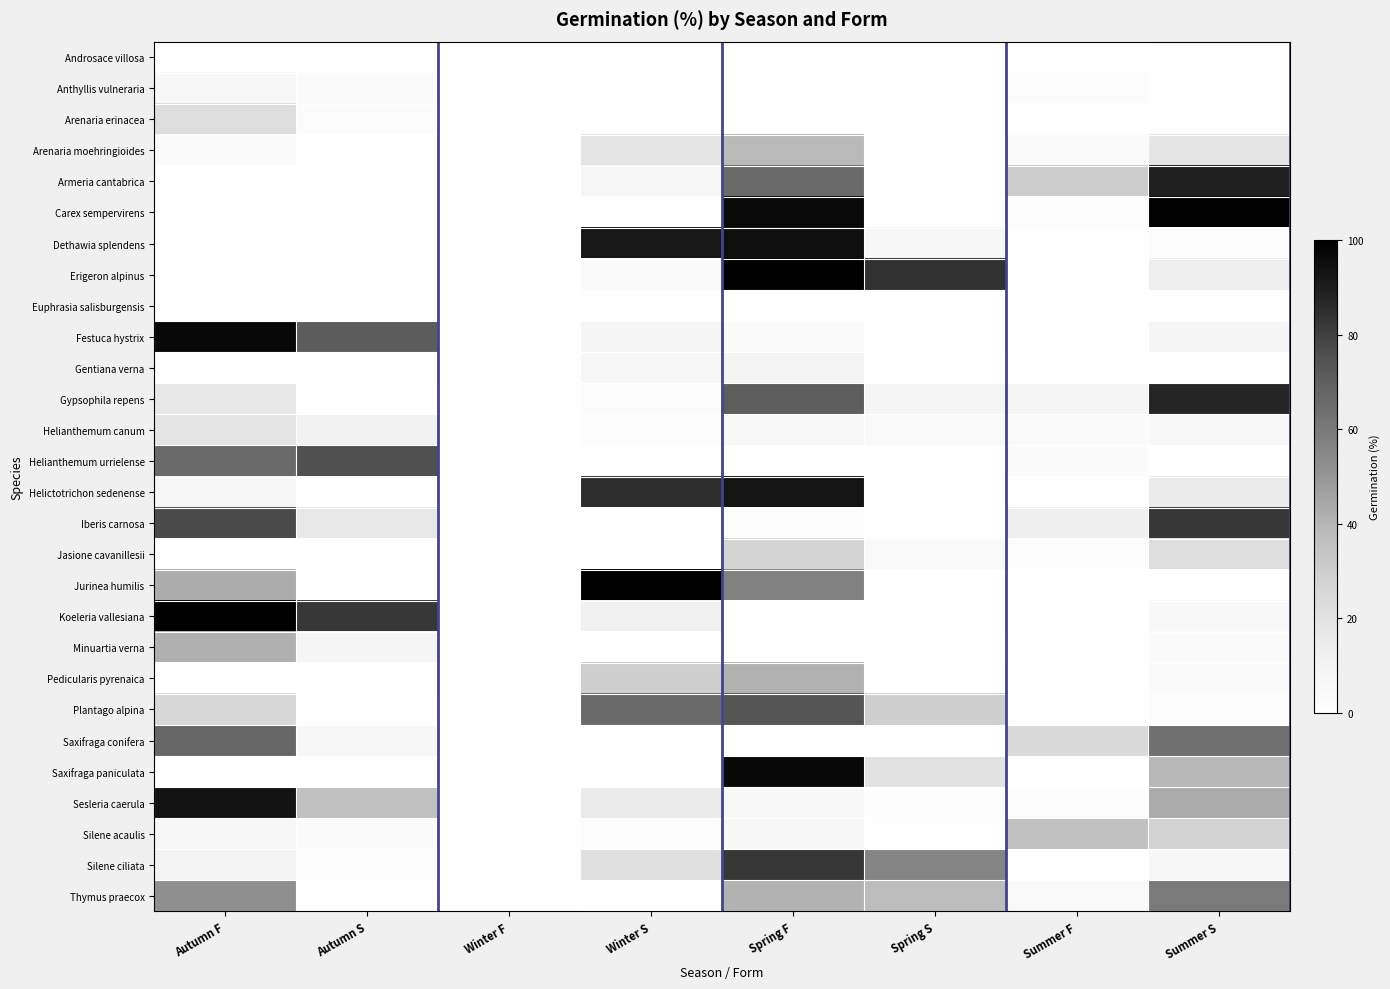

Reading left to right, what are all the values shown in this chart?

Androsace villosa: Autumn F=0.0	Autumn S=0.0	Winter F=0.0	Winter S=0.0	Spring F=0.0	Spring S=0.0	Summer F=0.0	Summer S=1.1
Anthyllis vulneraria: Autumn F=5.9	Autumn S=2.9	Winter F=0.0	Winter S=0.0	Spring F=0.0	Spring S=0.0	Summer F=2.1	Summer S=0.0
Arenaria erinacea: Autumn F=22.7	Autumn S=2.1	Winter F=0.0	Winter S=0.0	Spring F=0.0	Spring S=0.0	Summer F=0.0	Summer S=1.0
Arenaria moehringioides: Autumn F=3.9	Autumn S=0.0	Winter F=0.0	Winter S=18.2	Spring F=38.5	Spring S=0.0	Summer F=3.9	Summer S=18.2
Armeria cantabrica: Autumn F=0.7	Autumn S=0.0	Winter F=0.0	Winter S=7.7	Spring F=65.7	Spring S=0.6	Summer F=30.1	Summer S=89.1
Carex sempervirens: Autumn F=0.0	Autumn S=0.0	Winter F=0.0	Winter S=0.0	Spring F=96.6	Spring S=0.0	Summer F=2.6	Summer S=99.3
Dethawia splendens: Autumn F=0.0	Autumn S=0.0	Winter F=0.0	Winter S=91.8	Spring F=94.9	Spring S=6.1	Summer F=0.0	Summer S=2.0
Erigeron alpinus: Autumn F=0.0	Autumn S=0.0	Winter F=0.0	Winter S=3.0	Spring F=100.0	Spring S=83.8	Summer F=0.0	Summer S=13.1
Euphrasia salisburgensis: Autumn F=0.0	Autumn S=0.0	Winter F=0.0	Winter S=0.5	Spring F=0.5	Spring S=0.0	Summer F=1.0	Summer S=0.0
Festuca hystrix: Autumn F=97.1	Autumn S=71.1	Winter F=0.0	Winter S=7.9	Spring F=2.9	Spring S=0.0	Summer F=0.0	Summer S=7.9
Gentiana verna: Autumn F=0.0	Autumn S=0.0	Winter F=0.0	Winter S=7.3	Spring F=8.7	Spring S=0.7	Summer F=0.0	Summer S=0.7
Gypsophila repens: Autumn F=17.4	Autumn S=1.1	Winter F=0.0	Winter S=2.1	Spring F=70.5	Spring S=7.9	Summer F=8.1	Summer S=87.4
Helianthemum canum: Autumn F=19.0	Autumn S=10.2	Winter F=0.0	Winter S=1.8	Spring F=5.8	Spring S=4.5	Summer F=4.3	Summer S=5.2
Helianthemum urrielense: Autumn F=65.6	Autumn S=75.0	Winter F=0.0	Winter S=0.0	Spring F=0.0	Spring S=0.0	Summer F=3.1	Summer S=0.0
Helictotrichon sedenense: Autumn F=7.1	Autumn S=0.0	Winter F=0.0	Winter S=85.0	Spring F=92.9	Spring S=0.0	Summer F=0.0	Summer S=15.0
Iberis carnosa: Autumn F=76.6	Autumn S=16.5	Winter F=0.0	Winter S=0.0	Spring F=2.1	Spring S=0.0	Summer F=12.8	Summer S=82.4
Jasione cavanillesii: Autumn F=0.0	Autumn S=0.0	Winter F=0.0	Winter S=0.0	Spring F=27.1	Spring S=4.8	Summer F=1.4	Summer S=22.5
Jurinea humilis: Autumn F=42.9	Autumn S=0.0	Winter F=0.0	Winter S=100.0	Spring F=57.1	Spring S=0.0	Summer F=0.0	Summer S=0.0
Koeleria vallesiana: Autumn F=100.0	Autumn S=82.4	Winter F=0.0	Winter S=11.2	Spring F=0.0	Spring S=0.0	Summer F=0.0	Summer S=5.4
Minuartia verna: Autumn F=41.5	Autumn S=8.4	Winter F=0.0	Winter S=0.0	Spring F=0.0	Spring S=1.1	Summer F=1.1	Summer S=3.2
Pedicularis pyrenaica: Autumn F=0.0	Autumn S=0.0	Winter F=0.0	Winter S=29.2	Spring F=41.1	Spring S=0.0	Summer F=0.0	Summer S=3.1
Plantago alpina: Autumn F=25.9	Autumn S=1.1	Winter F=0.0	Winter S=65.9	Spring F=73.5	Spring S=29.2	Summer F=0.6	Summer S=2.7
Saxifraga conifera: Autumn F=66.8	Autumn S=6.4	Winter F=0.0	Winter S=0.0	Spring F=0.8	Spring S=0.0	Summer F=24.3	Summer S=63.5
Saxifraga paniculata: Autumn F=0.0	Autumn S=0.0	Winter F=0.0	Winter S=0.0	Spring F=96.9	Spring S=20.2	Summer F=0.0	Summer S=39.3
Sesleria caerula: Autumn F=93.3	Autumn S=36.2	Winter F=0.0	Winter S=15.9	Spring F=5.3	Spring S=1.4	Summer F=1.3	Summer S=43.5
Silene acaulis: Autumn F=6.1	Autumn S=2.9	Winter F=0.0	Winter S=2.2	Spring F=6.6	Spring S=0.6	Summer F=35.6	Summer S=28.1
Silene ciliata: Autumn F=10.0	Autumn S=1.8	Winter F=0.0	Winter S=21.3	Spring F=82.4	Spring S=56.0	Summer F=0.0	Summer S=6.5
Thymus praecox: Autumn F=52.3	Autumn S=0.7	Winter F=0.6	Winter S=0.0	Spring F=40.9	Spring S=37.8	Summer F=5.0	Summer S=60.1